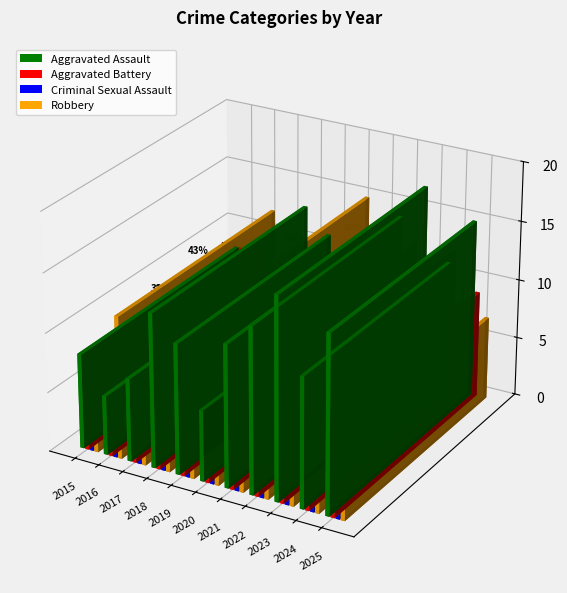

Reading right to left, transcribe all the data shown in this chart.

Aggravated Assault: 15	11	17	14	12	6	11	13	7	5	8
Aggravated Battery: 9	12	11	5	11	4	3	4	6	9	8
Criminal Sexual Assault: 4	7	6	7	2	1	6	2	7	2	3
Robbery: 7	8	9	12	11	15	4	7	8	12	5